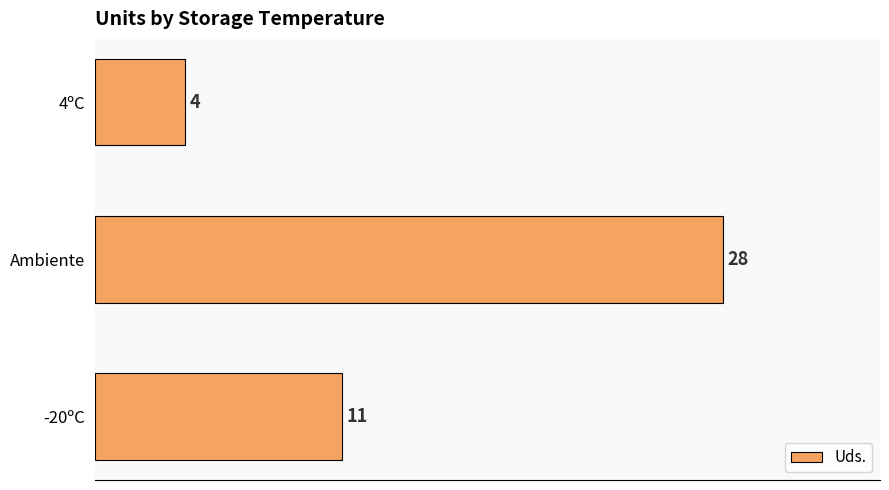

Rank the categories by value from lowest to highest.

4ºC, -20ºC, Ambiente